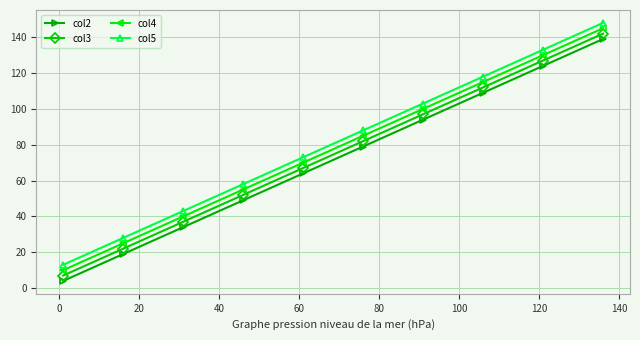

Rank the series by their maximum value, from highest to lowest.

col5, col4, col3, col2